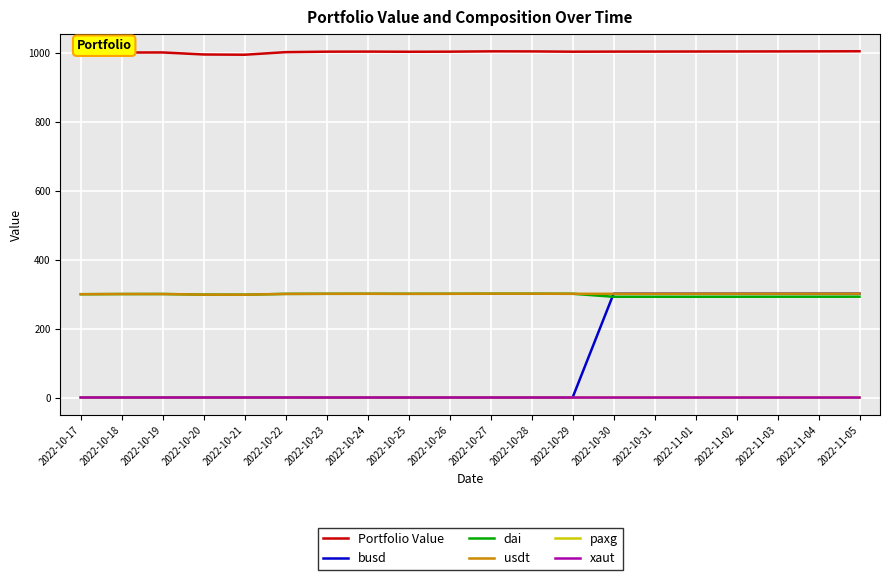

What is the highest value of the usdt series?

301.6